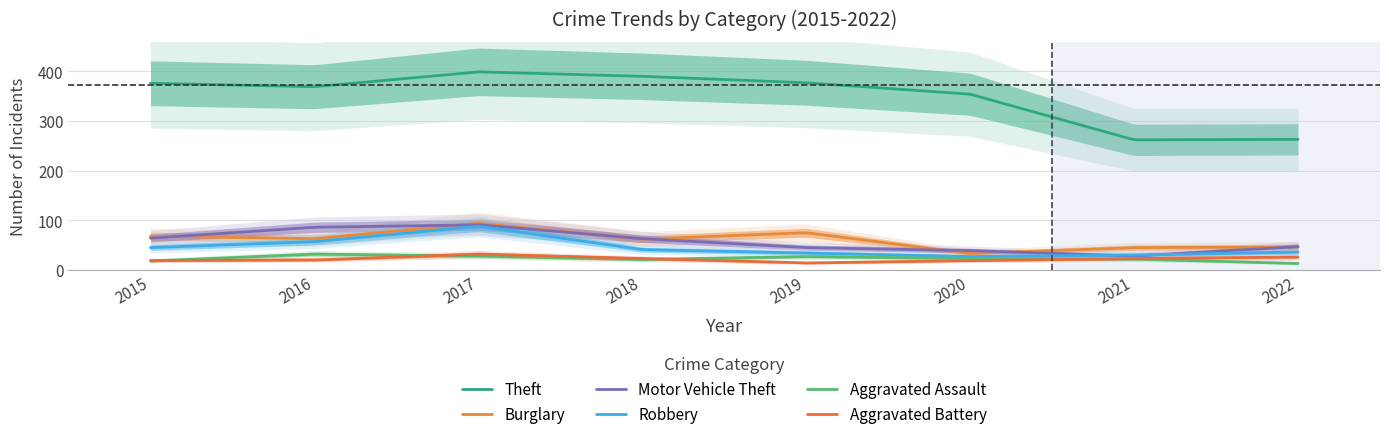

True or false: Burglary and Aggravated Assault cross at least once.

False